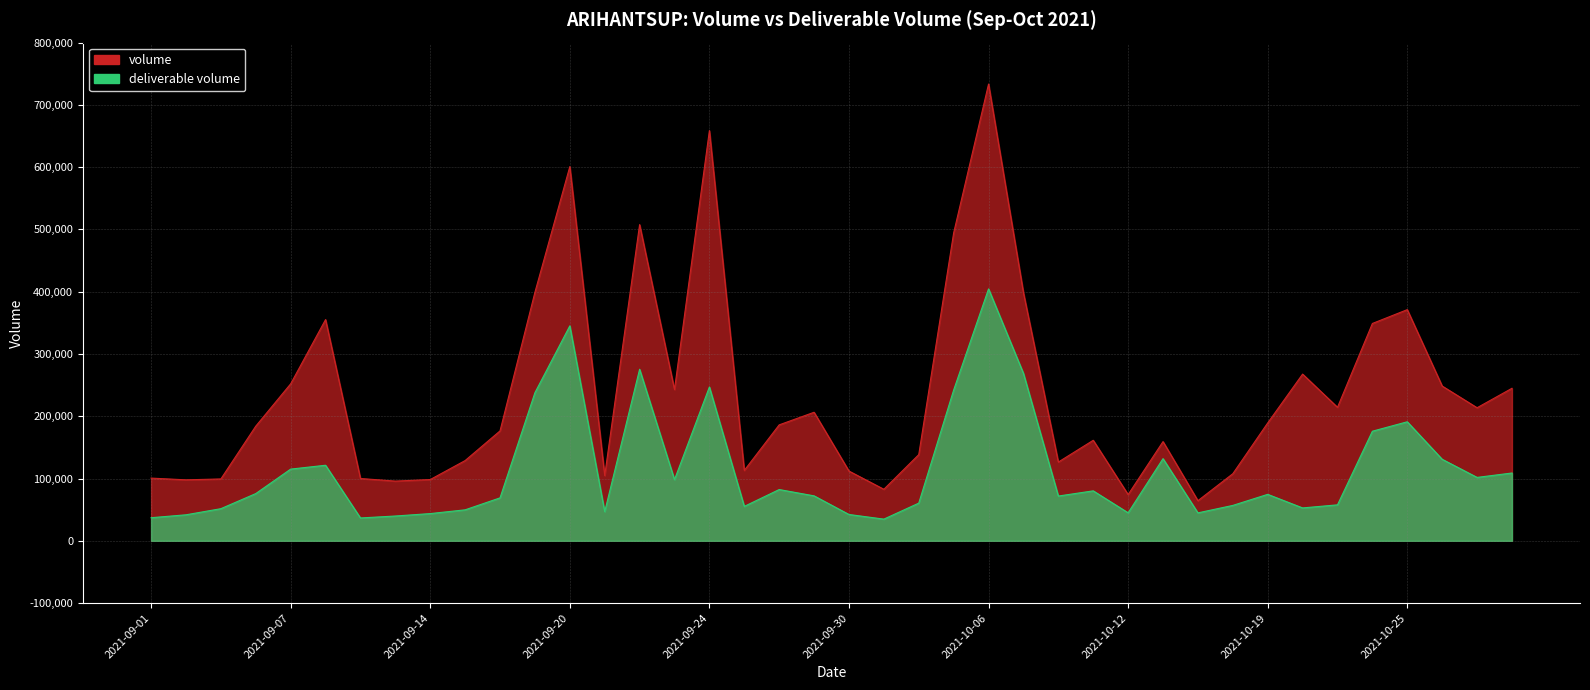

Which label corresponds to the smallest value in the chart?

2021-10-01